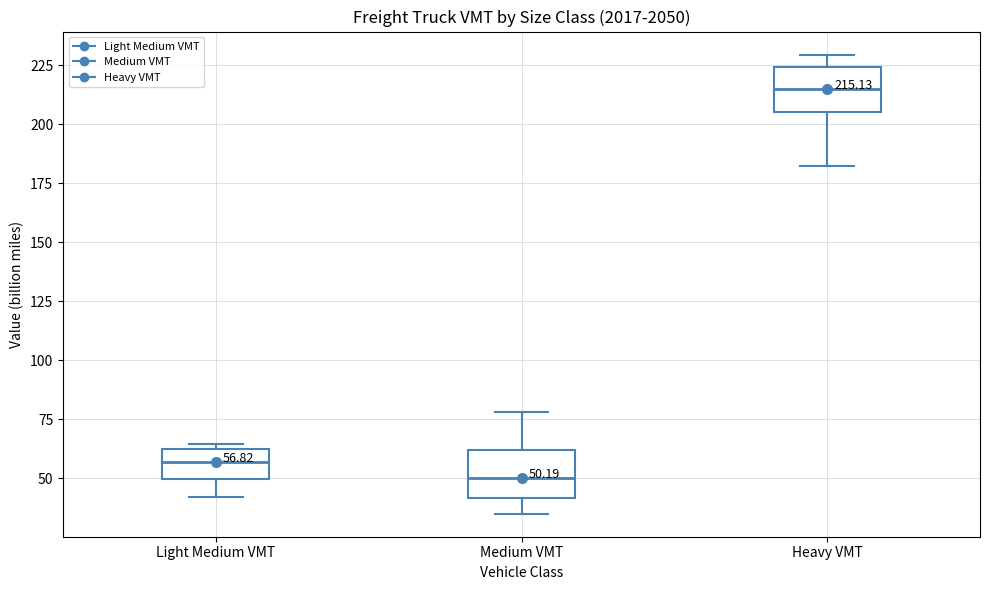

Which box has the lowest median line?

Medium VMT